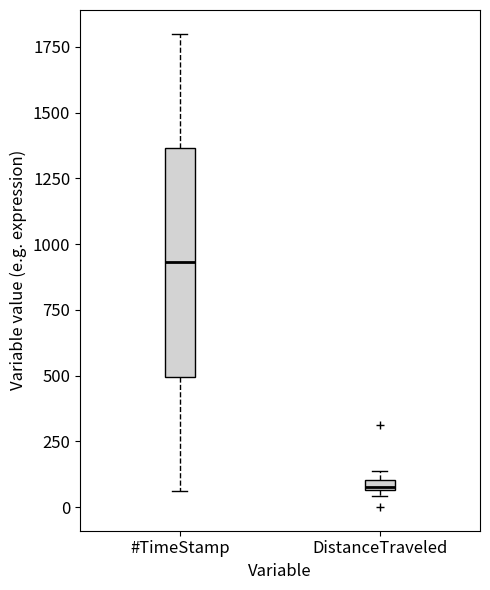

Which box's median line is the lowest?

DistanceTraveled